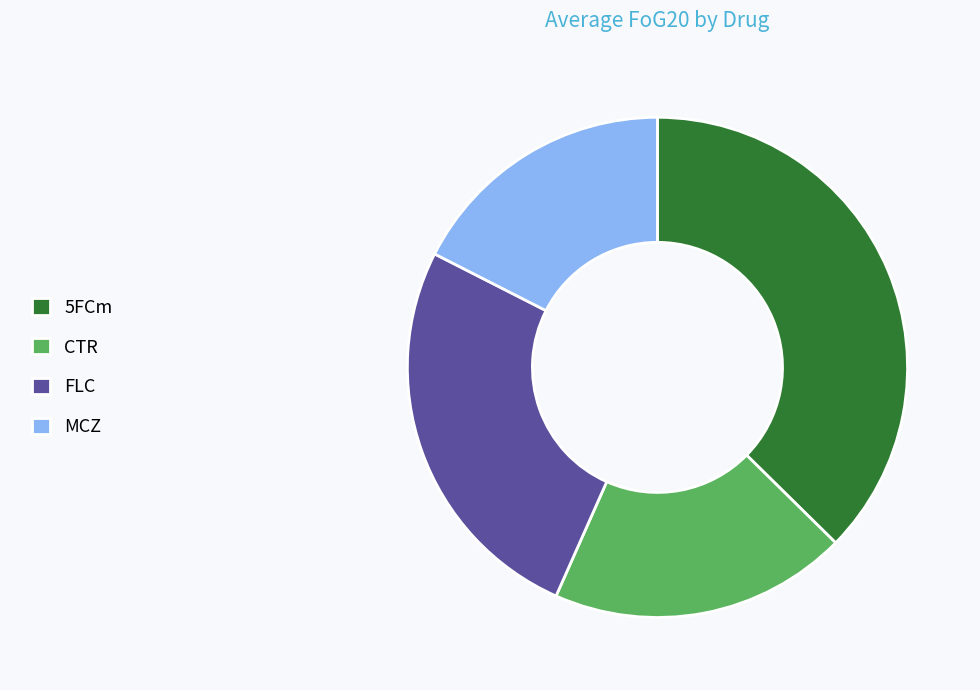

The FLC slice represents 26% of the pie. True or false?

True